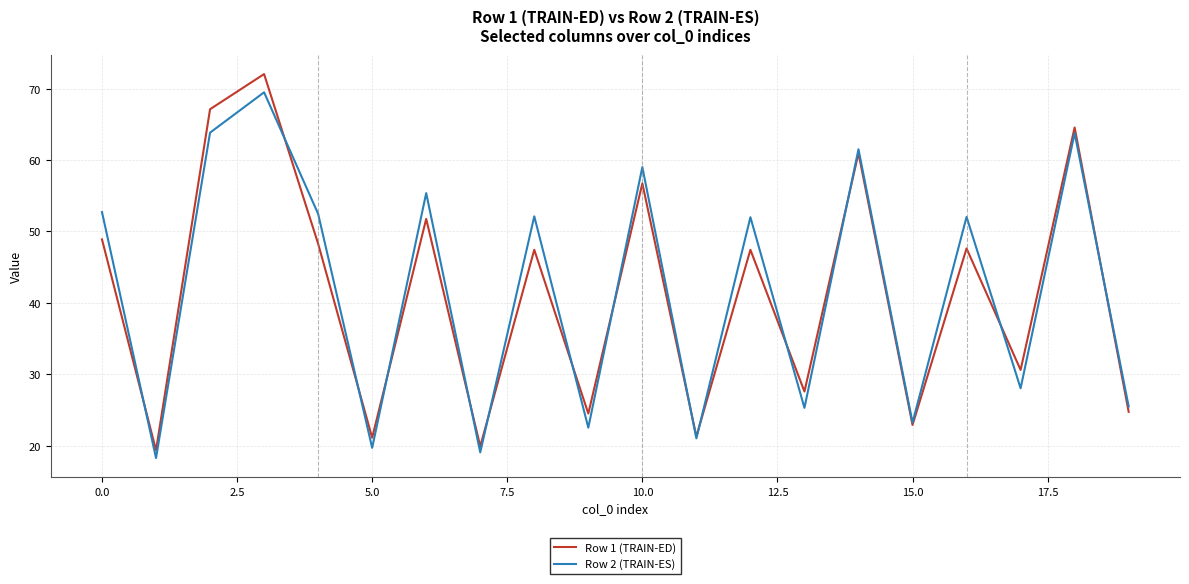

True or false: Row 2 (TRAIN-ES) has more than 2 points higher than both neighbors.

True